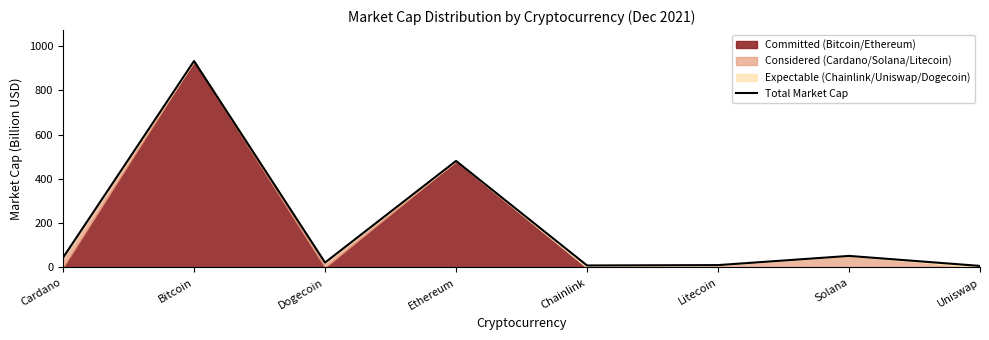

True or false: there are more than 0 points higher than both neighbors.

True